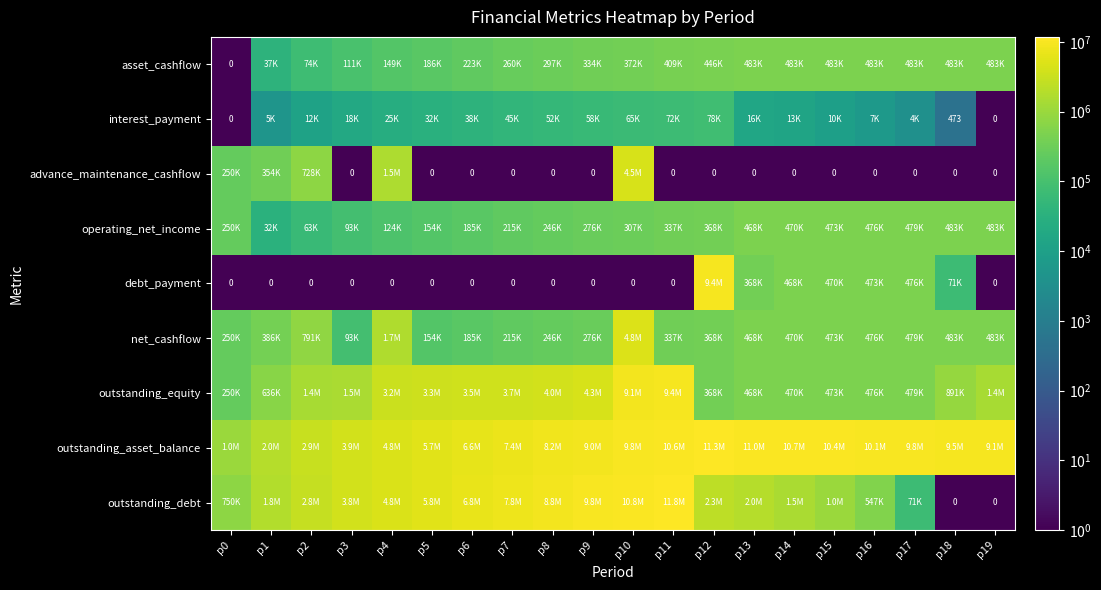

Rank the series at p15 from lowest to highest value.

advance_maintenance_cashflow, interest_payment, debt_payment, operating_net_income, net_cashflow, outstanding_equity, asset_cashflow, outstanding_debt, outstanding_asset_balance